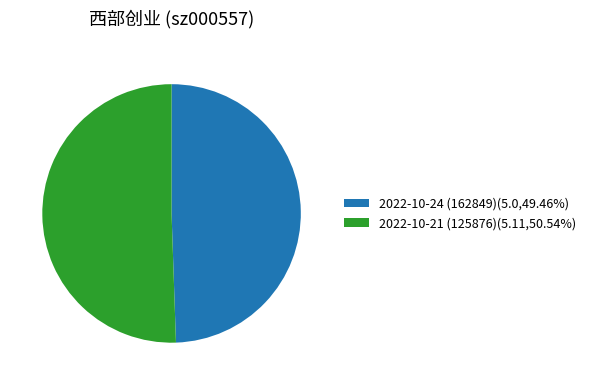

Is the sum of 2022-10-24 (162849) and 2022-10-21 (125876) greater than half?

Yes